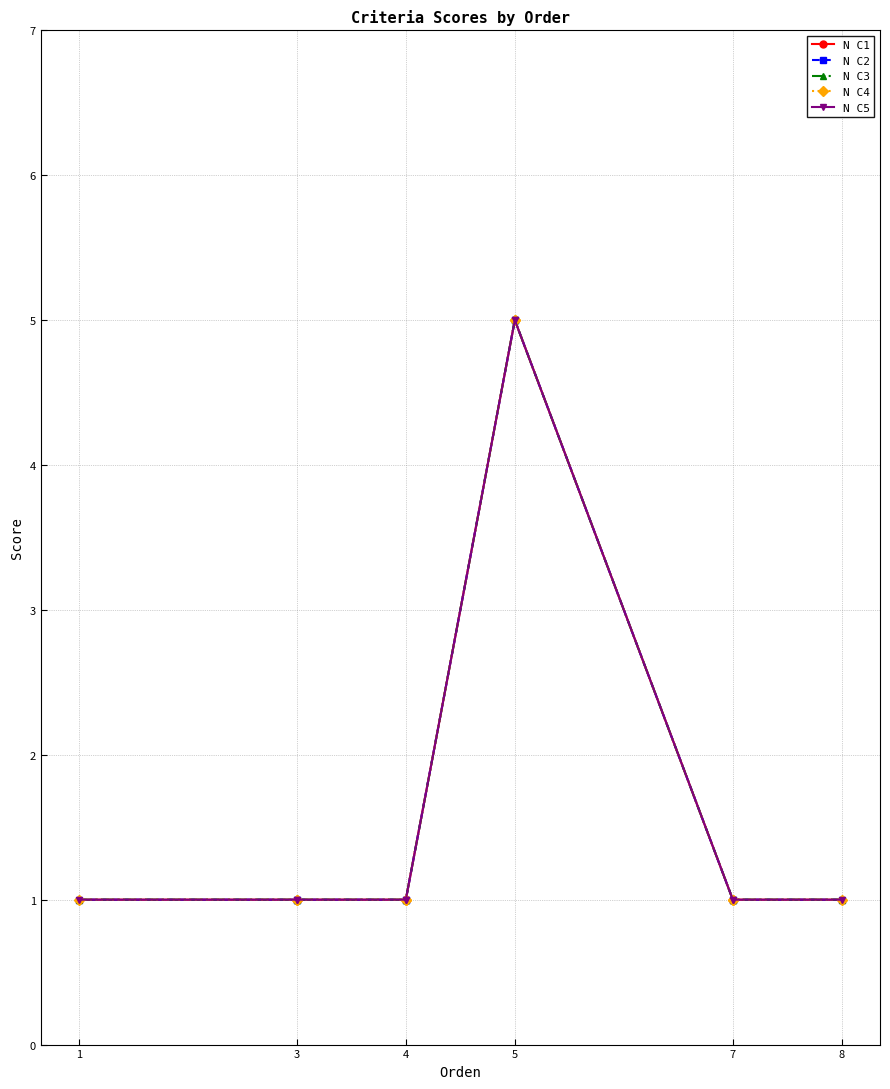

Which category has the lowest value in the N C1 series?

1